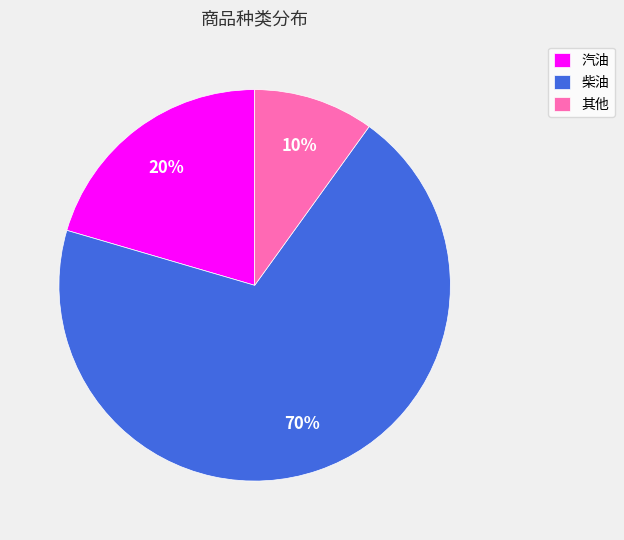

Combined, do 柴油 and 汽油 account for over 50%?

Yes